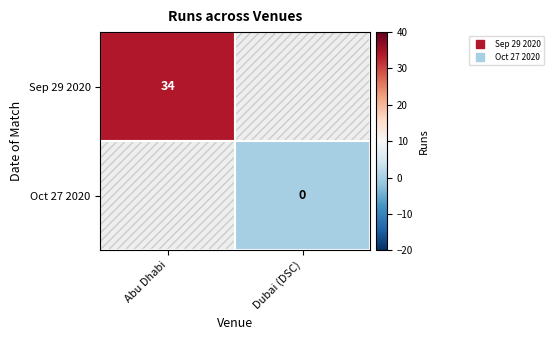

How many categories are shown in the chart?

2